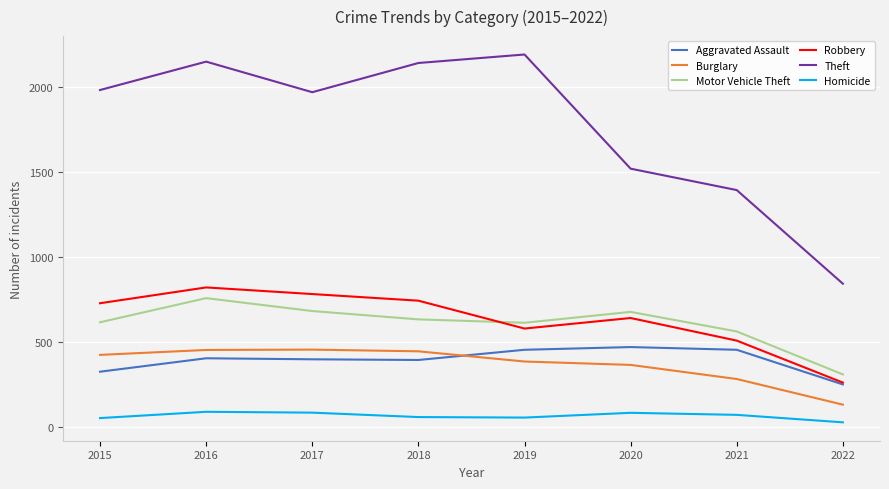

What is the sum of the Aggravated Assault values at 2021 and 2017?

848